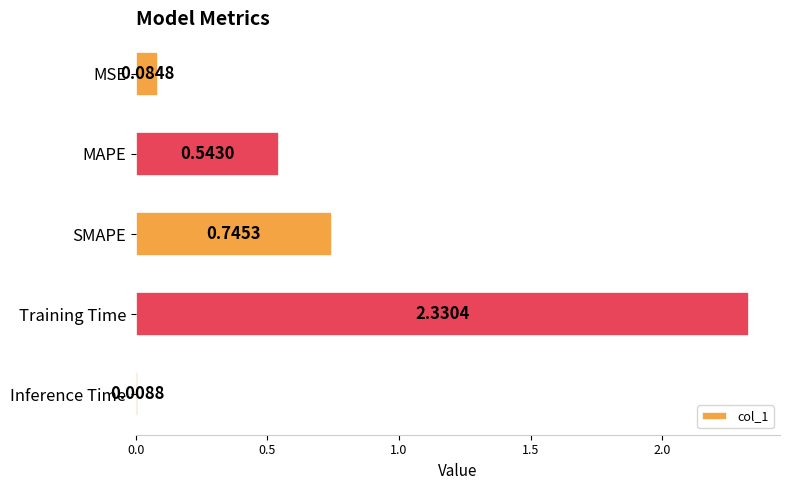

What is the label of the 2nd bar from the top?

MAPE